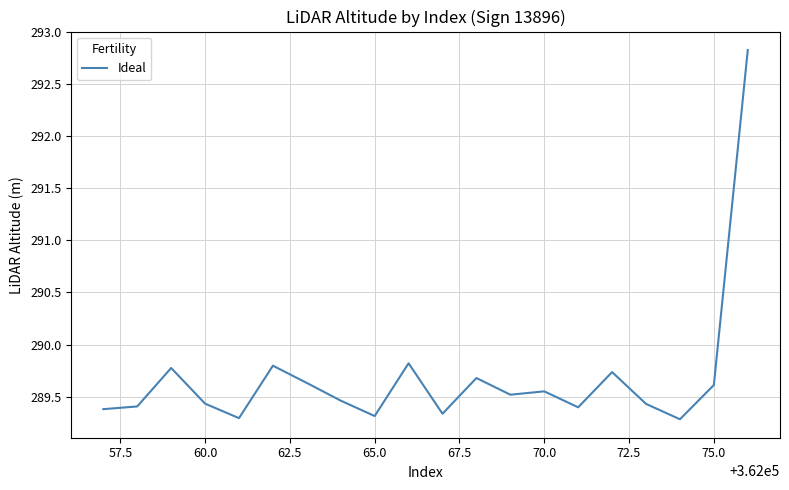

What is the smallest value displayed?

289.3